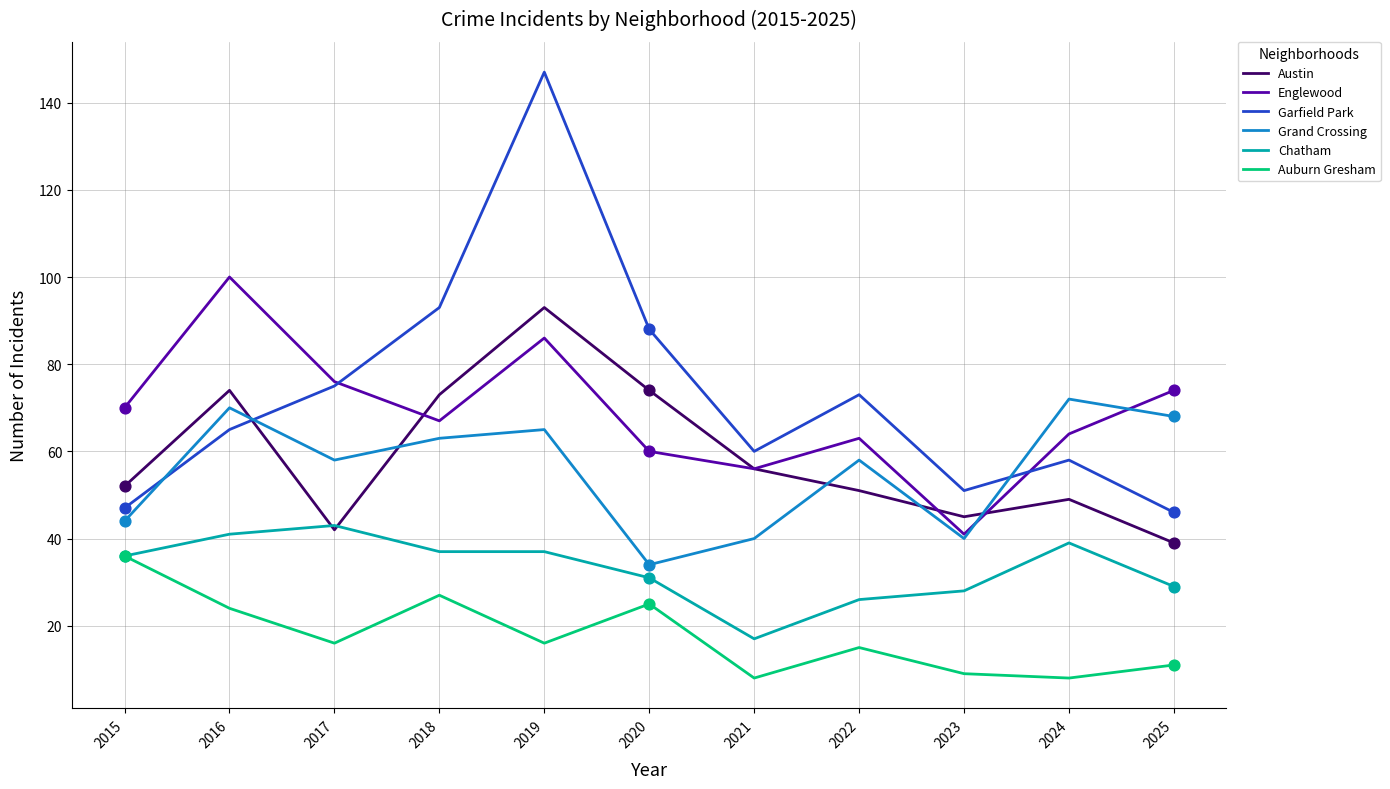

What are all the series names shown in the legend?

Austin, Englewood, Garfield Park, Grand Crossing, Chatham, Auburn Gresham